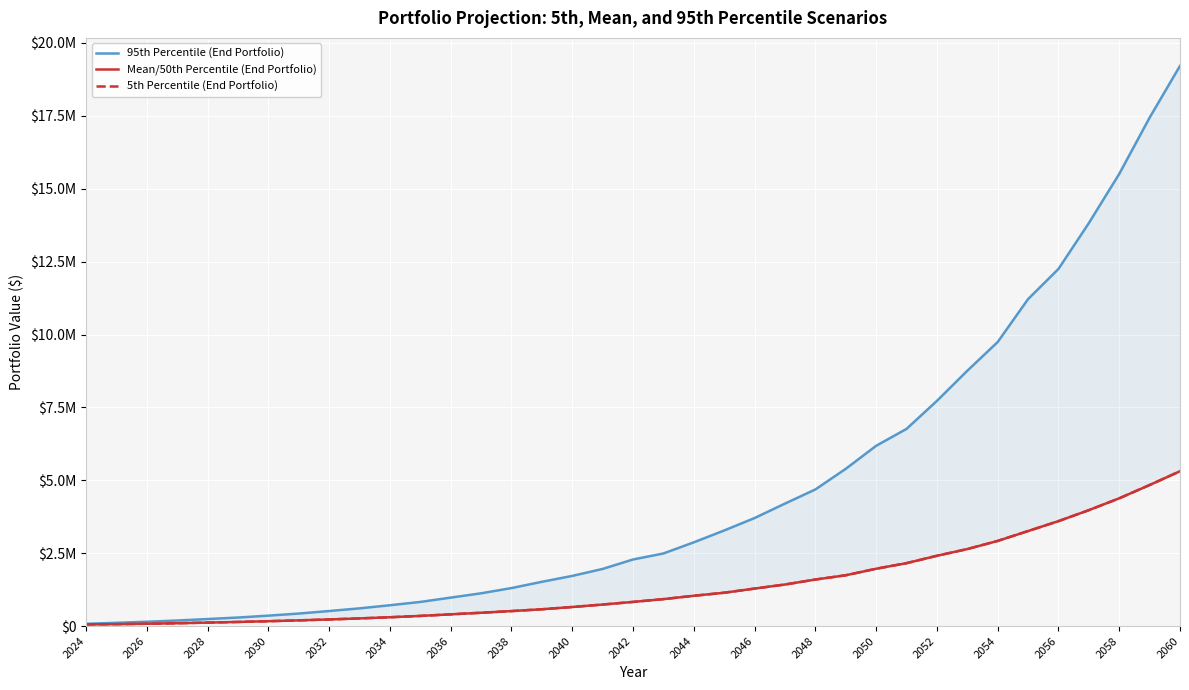

Rank the series by their maximum value, from lowest to highest.

Mean/50th Percentile (End Portfolio), 5th Percentile (End Portfolio), 95th Percentile (End Portfolio)